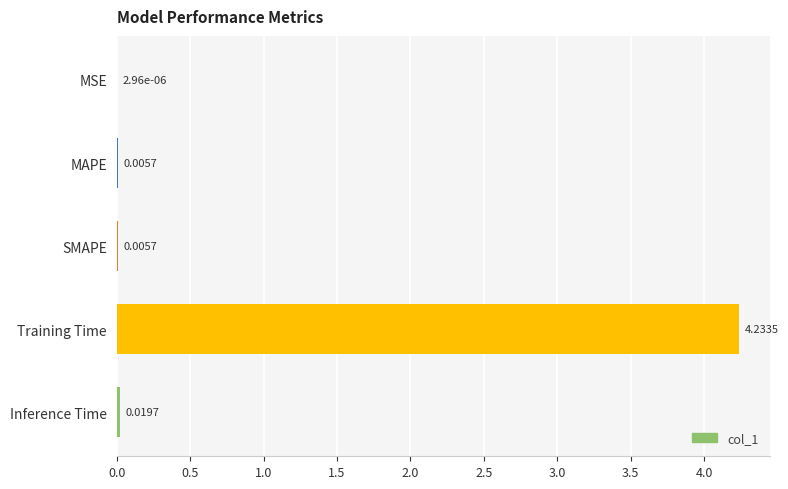

Where is the data nearest to the value 2?

Inference Time